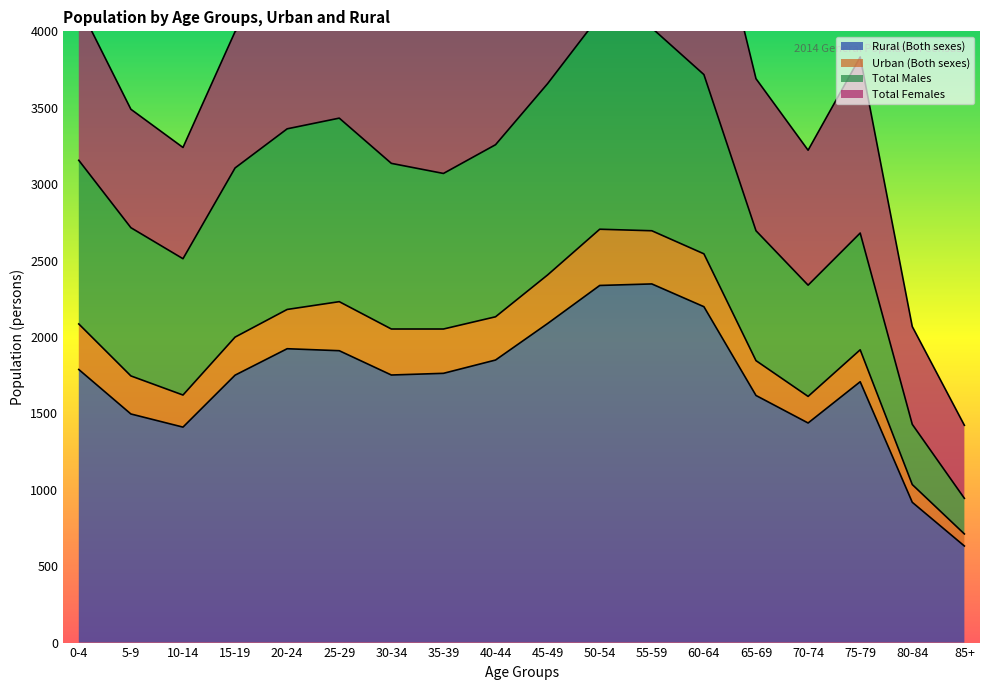

What is the difference between the maximum and second lowest values in the Rural (Both sexes) series?

1429